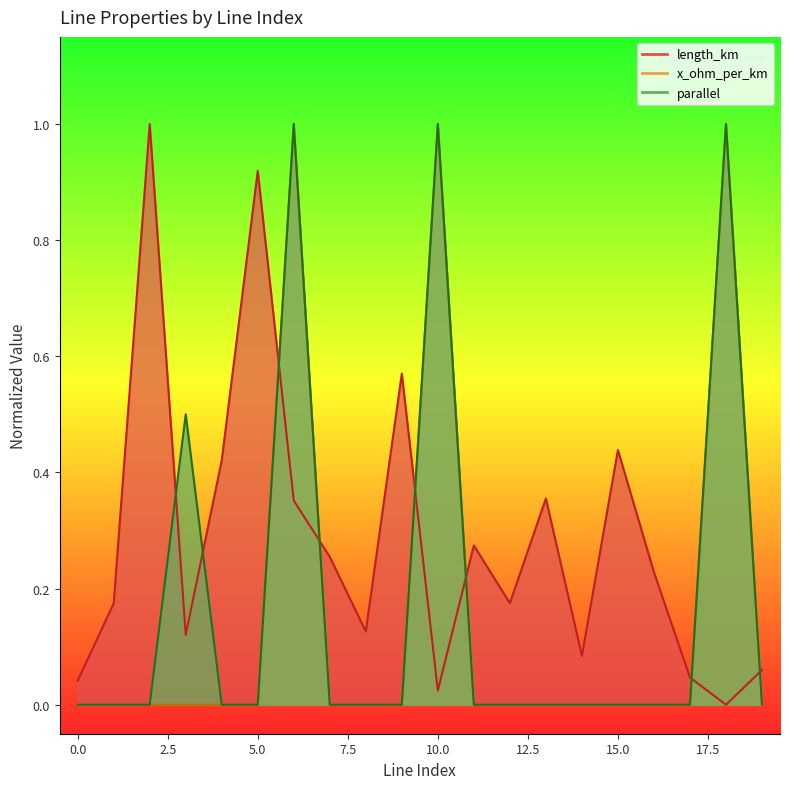

How many parallel values are between 0 and 1?

20